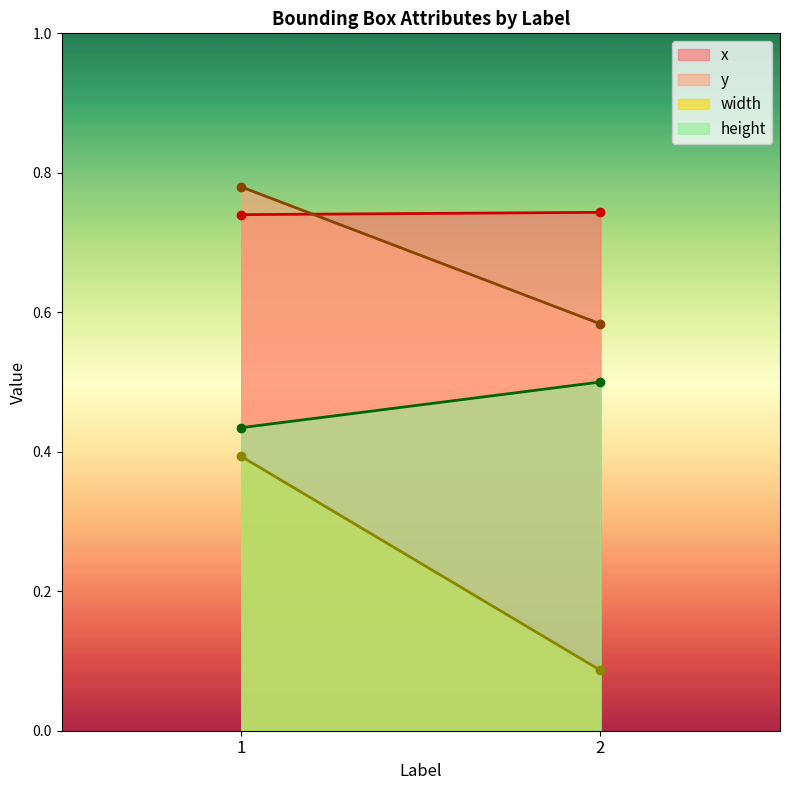

The width series shows 0.4 at 1. True or false?

True